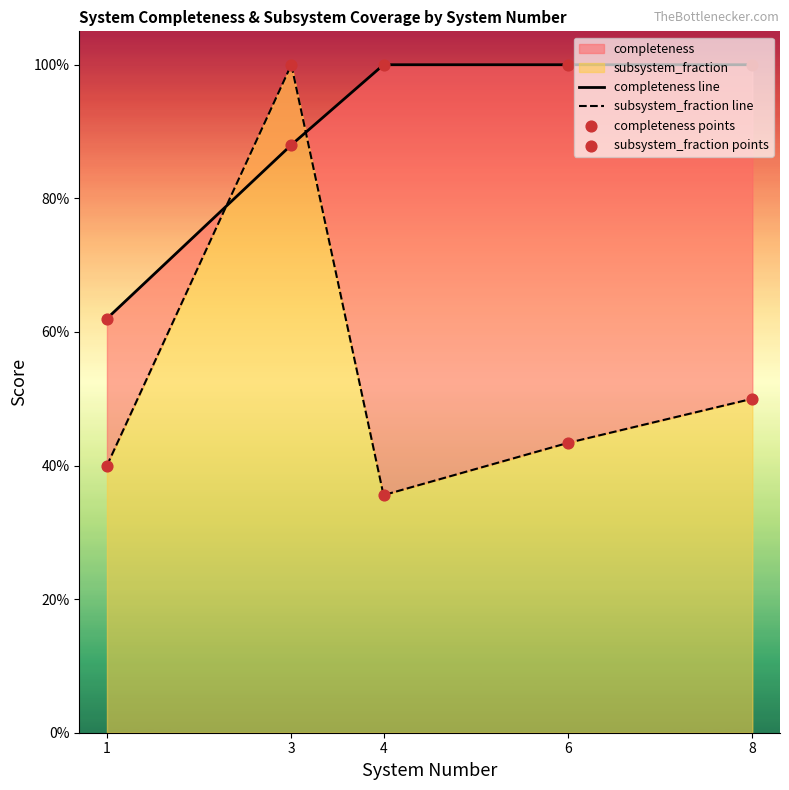

At which category is the sum across all series the highest?

3